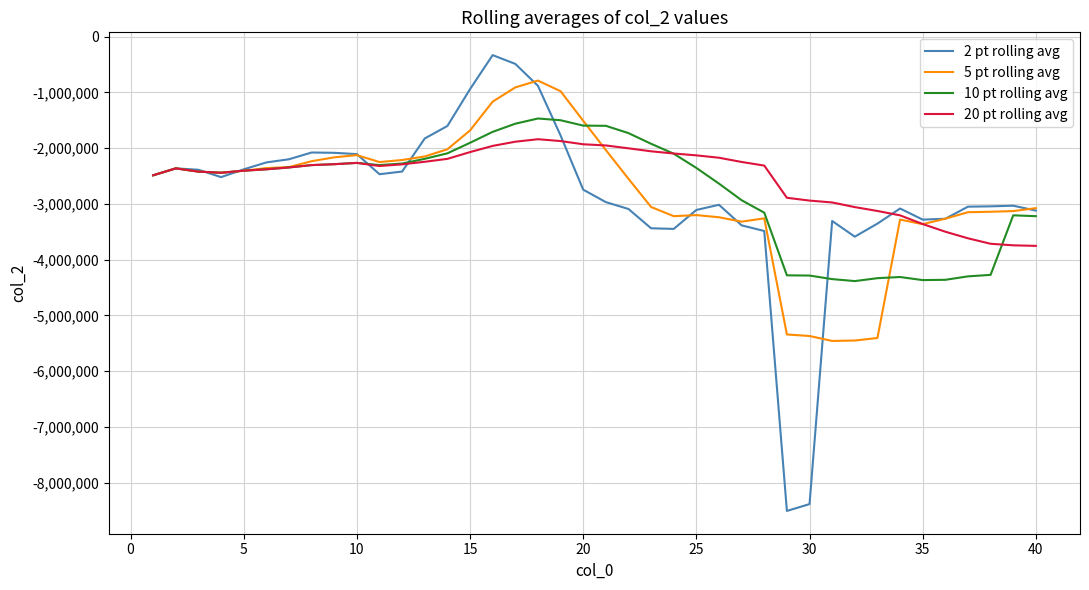

What is the lowest value of the 10 pt rolling avg series?

-4384194.8